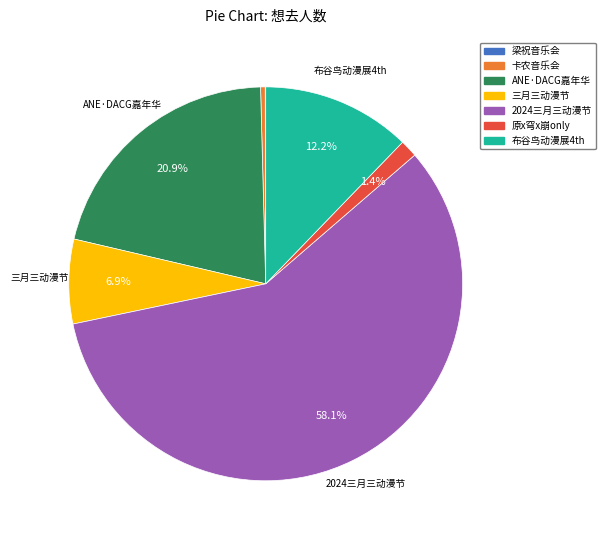

Which category has the biggest portion of the pie?

2024三月三动漫节